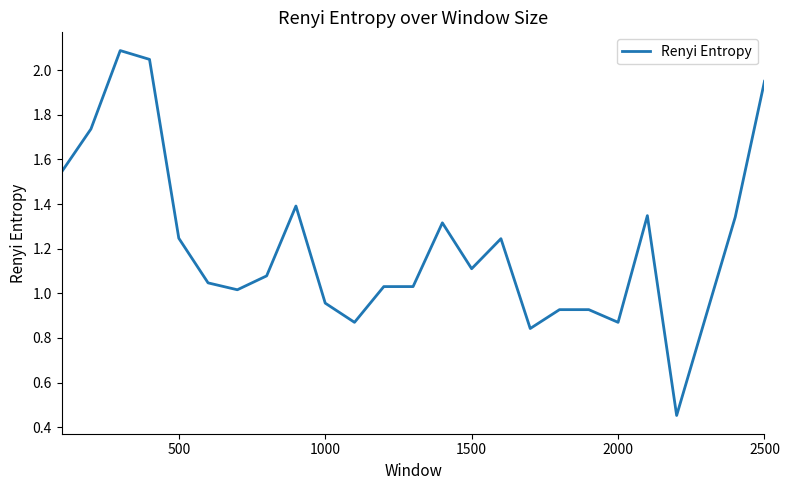

What is the maximum value shown in the chart?

2.1